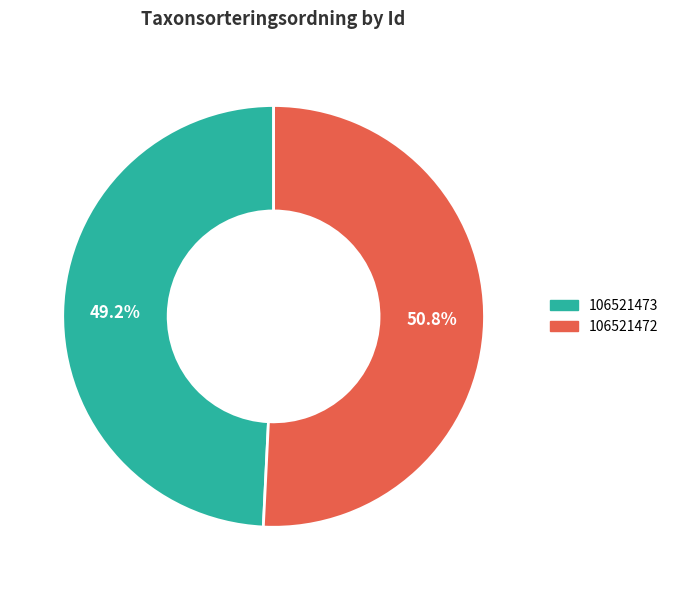

Rank the categories by value from lowest to highest.

106521473, 106521472